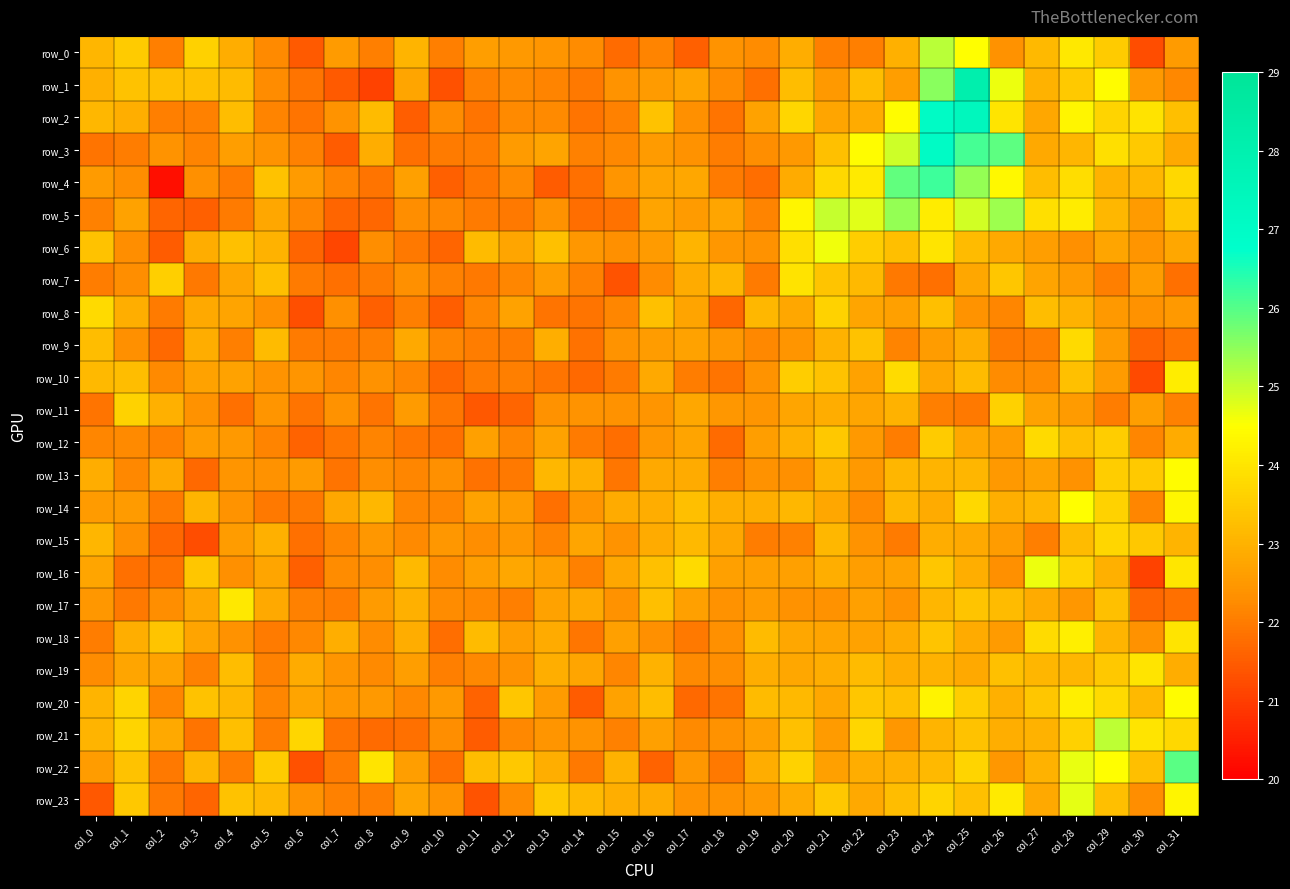

What is the sum of all row_11 values?

717.1